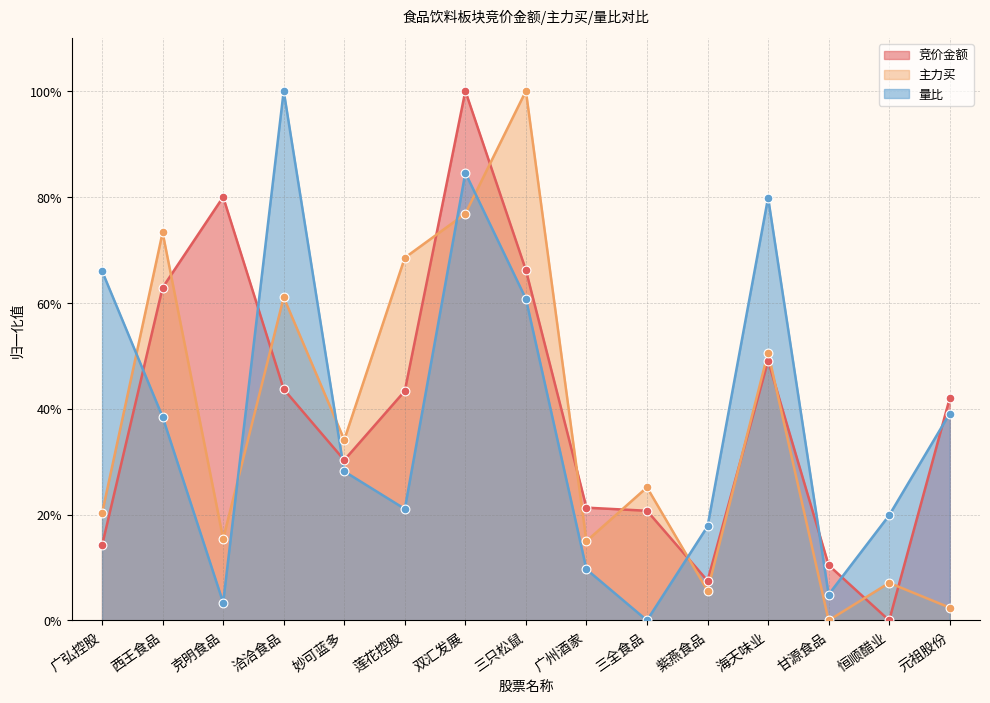

Which series has the largest Y range (max minus min)?

竞价金额